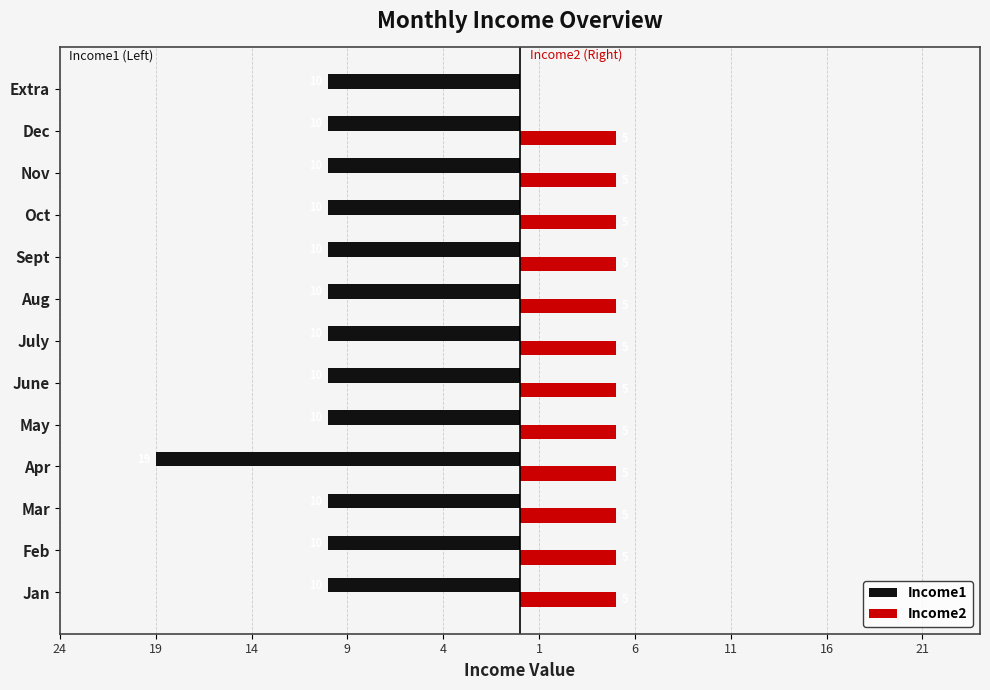

What is the value of the Income1 bar at the 1st from the left?

-10